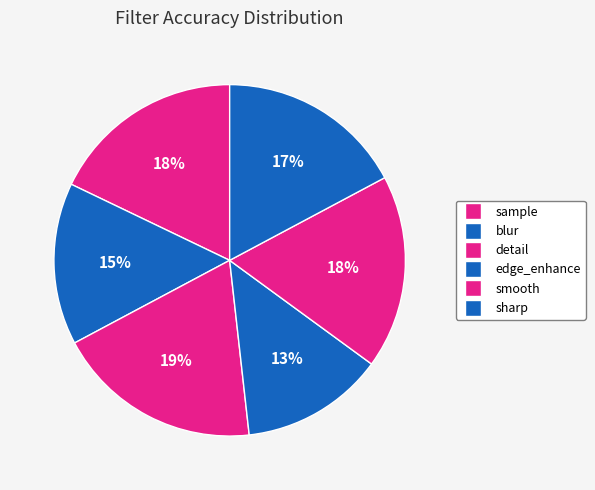

What is the total percentage of sample and blur?

32.8%